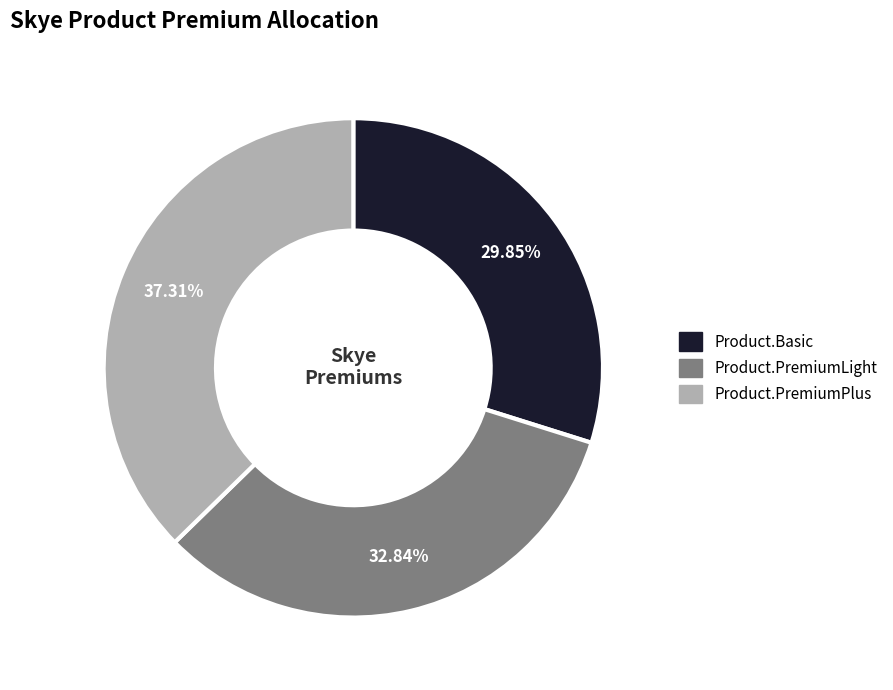

Count the number of slices in the pie.

3